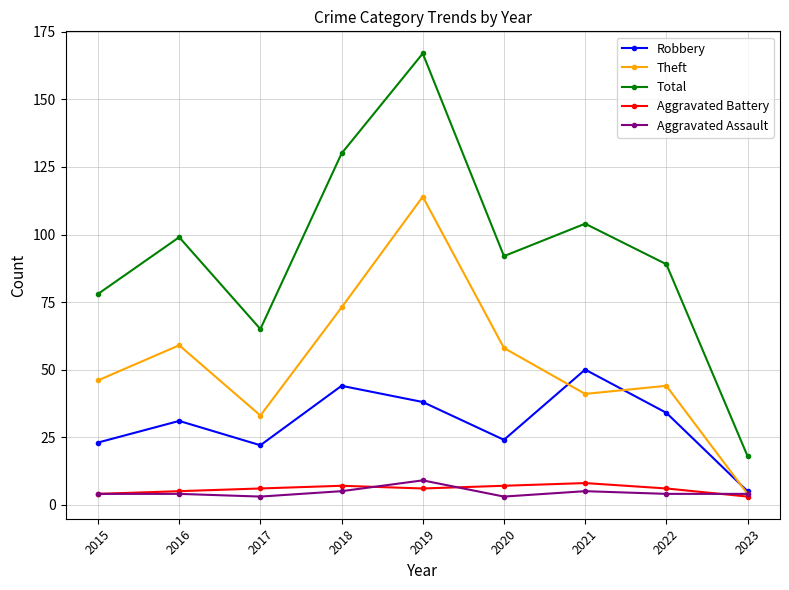

In Total, how many points are lower than both neighbors (excluding endpoints)?

2